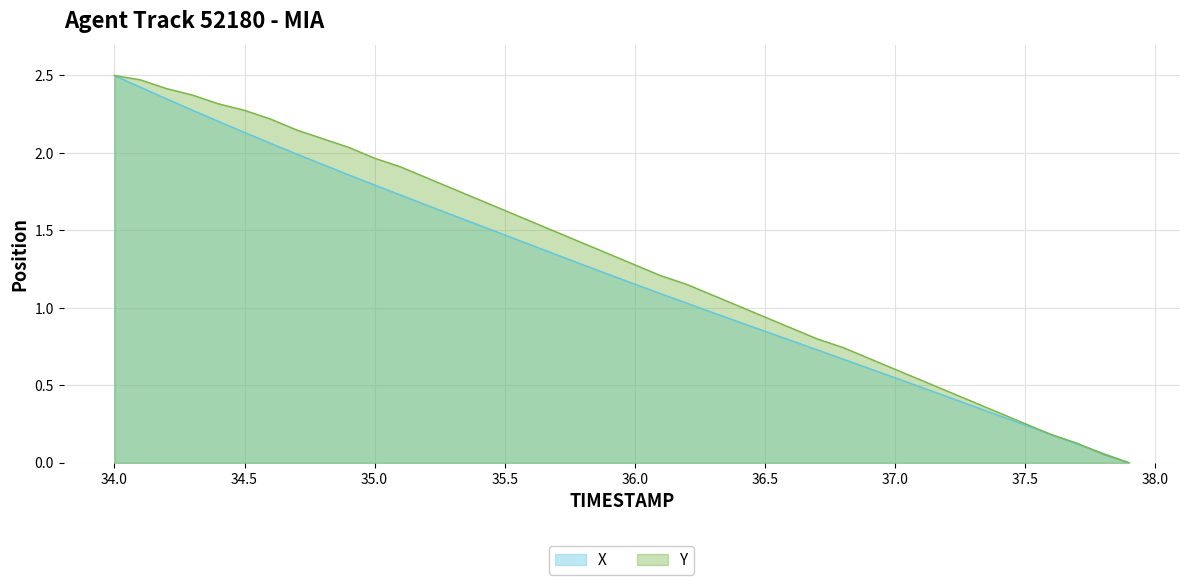

List the series in order of their peak value, highest first.

X, Y